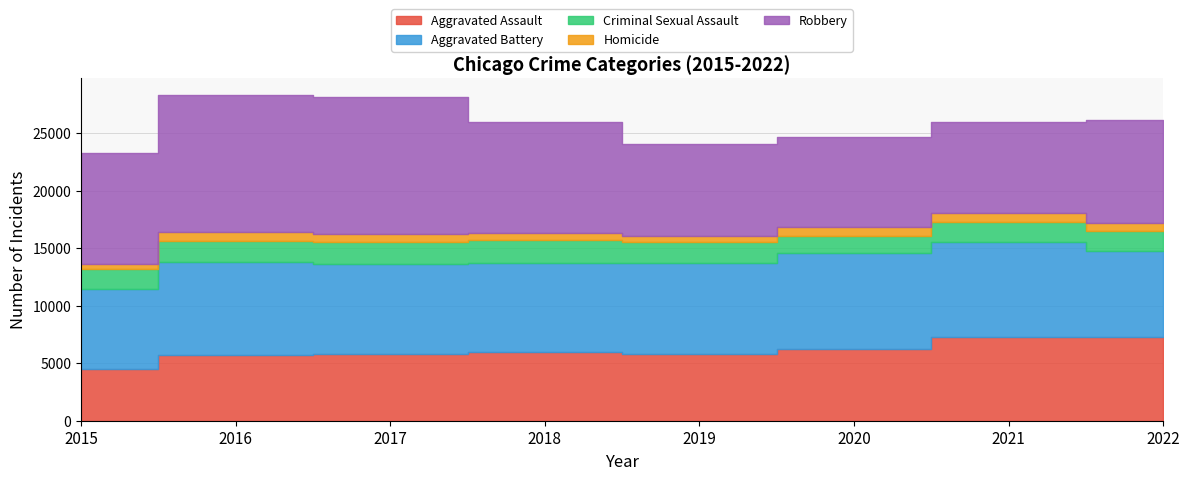

In Robbery, how many points are higher than both neighbors (excluding endpoints)?

1